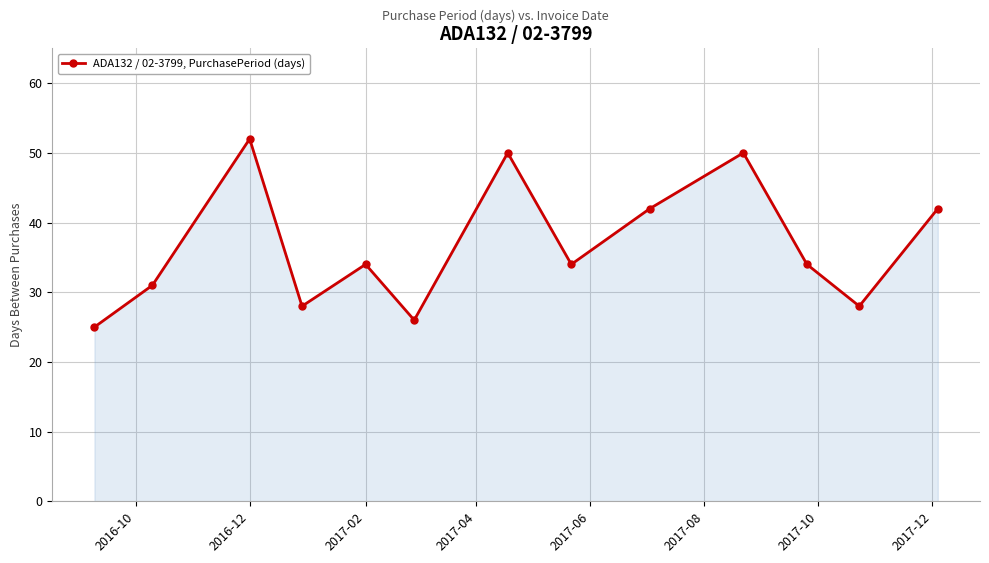

What is the difference between the maximum and minimum values?

27